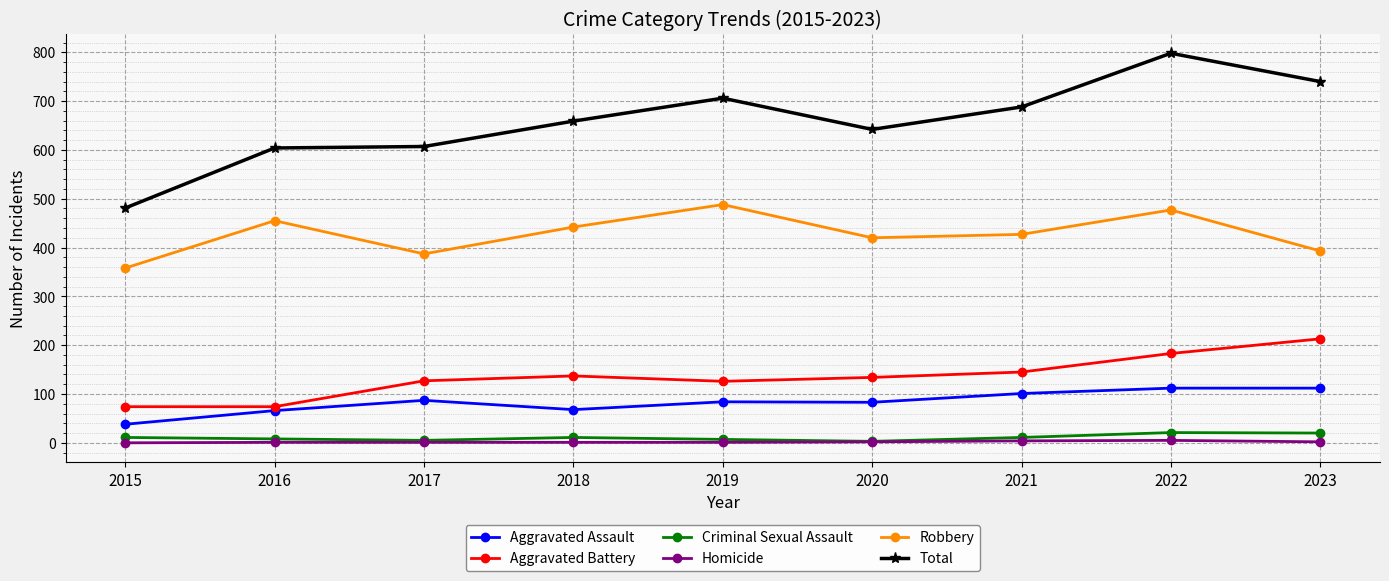

What is the spread (max minus min) of values at 2017?

606